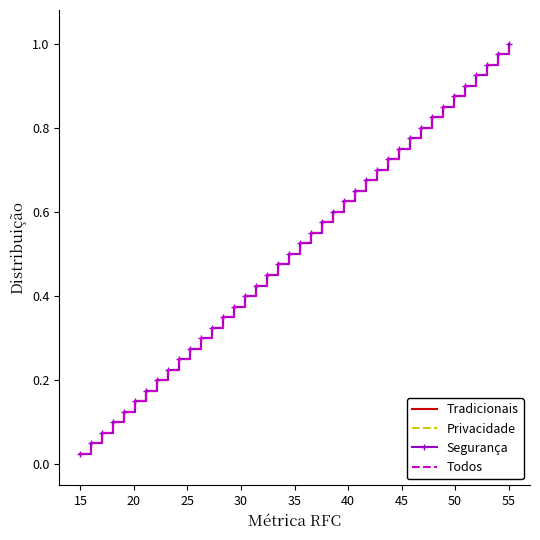

What is the greatest value displayed?

1.0